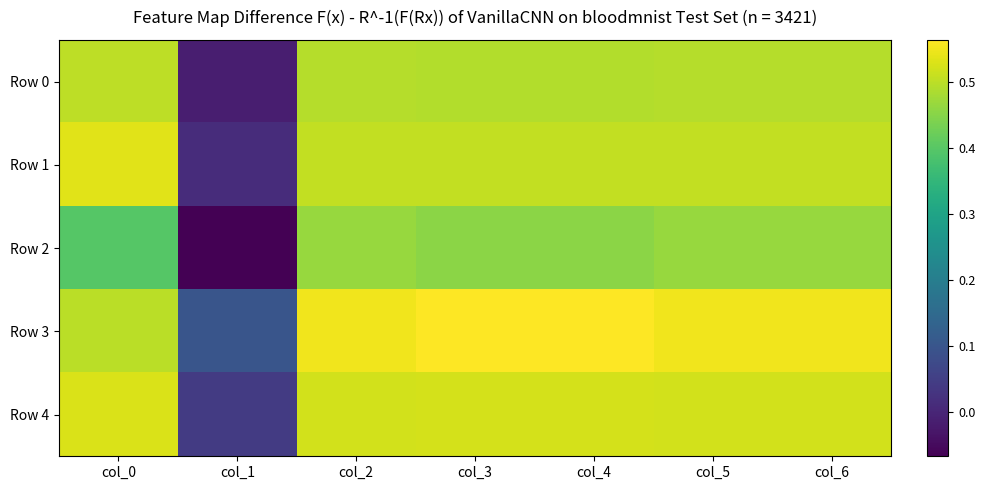

What is the maximum value shown in the chart?

0.6